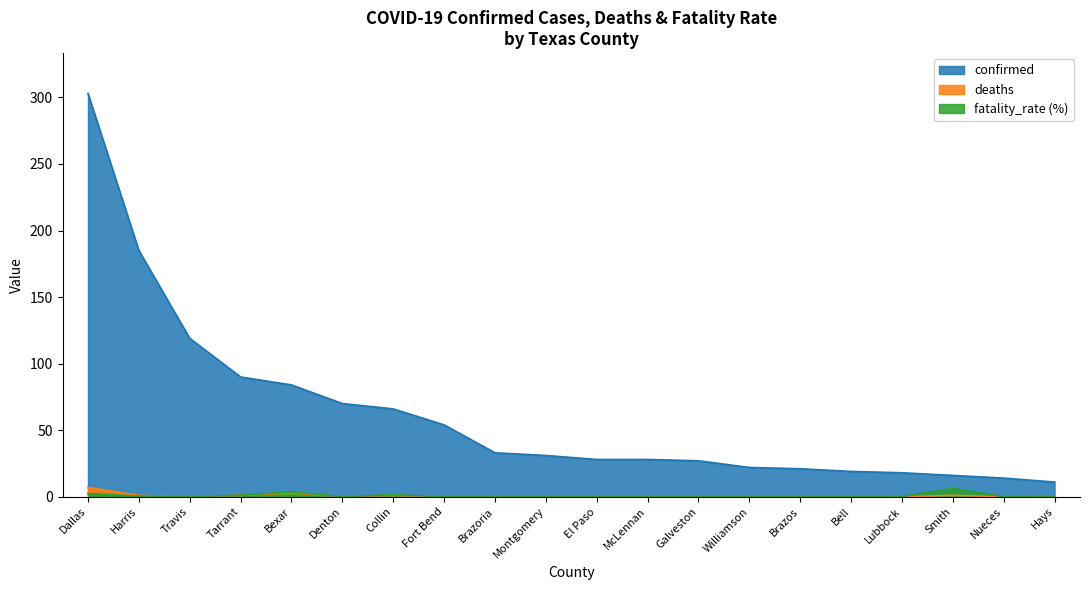

What is the difference between the maximum and minimum values in the deaths series?

7.0